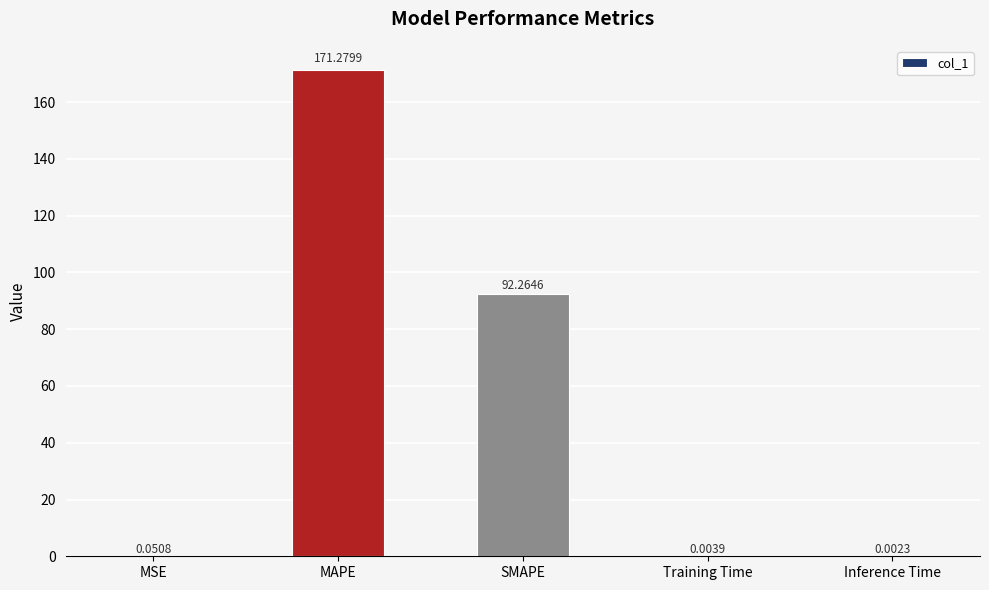

The value at MAPE is 171.3. True or false?

True